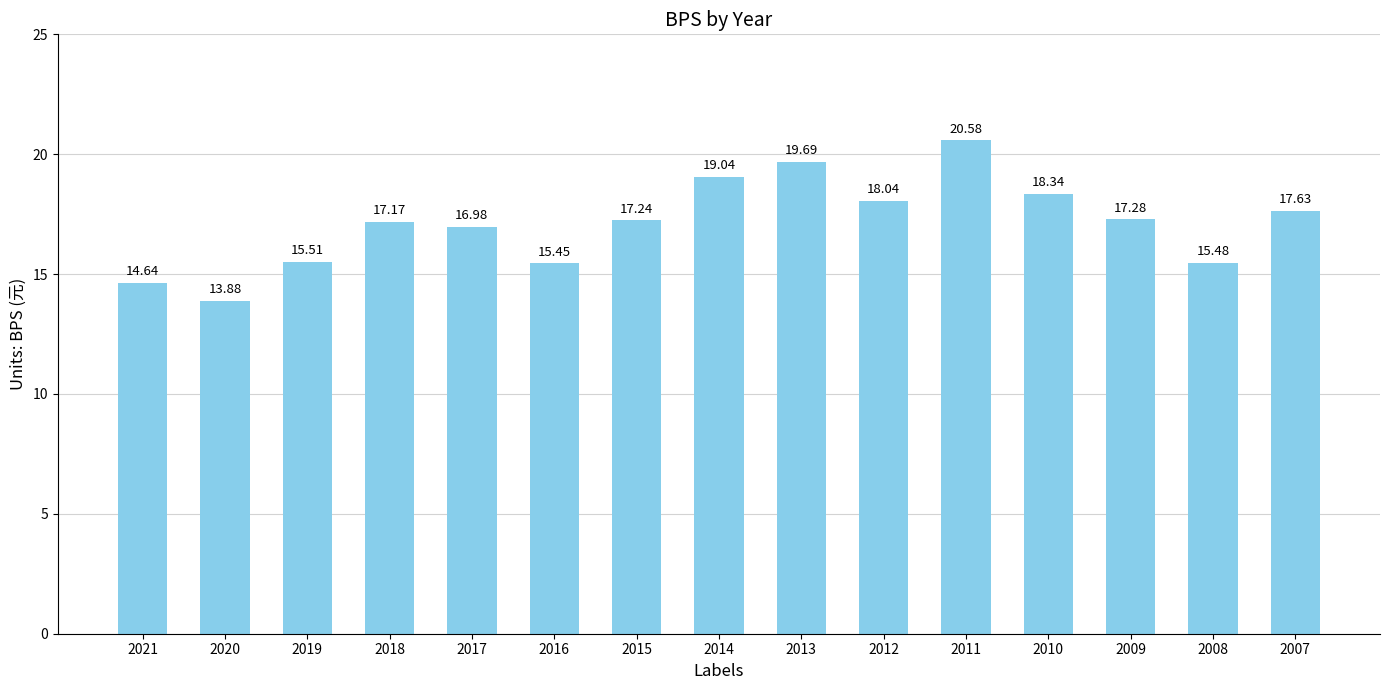

Between 2008 and 2013, which is larger?

2013